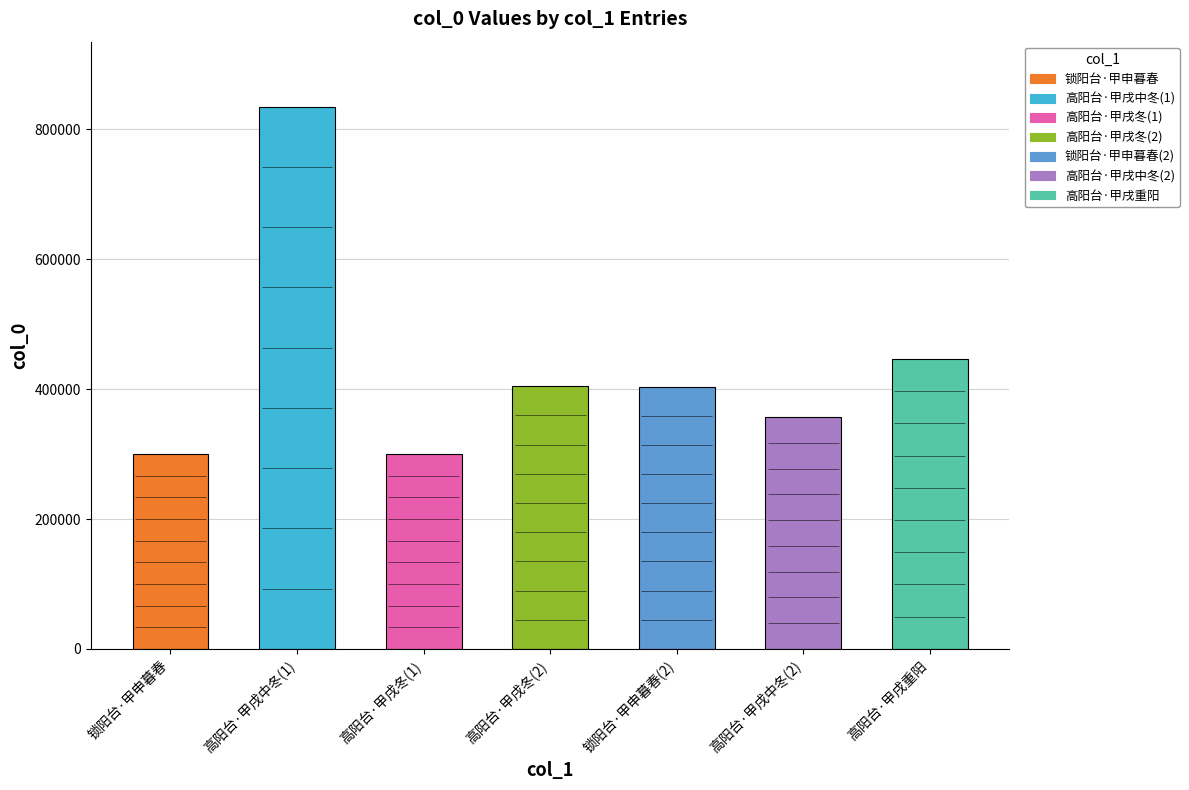

What is the minimum value shown in the chart?

299966